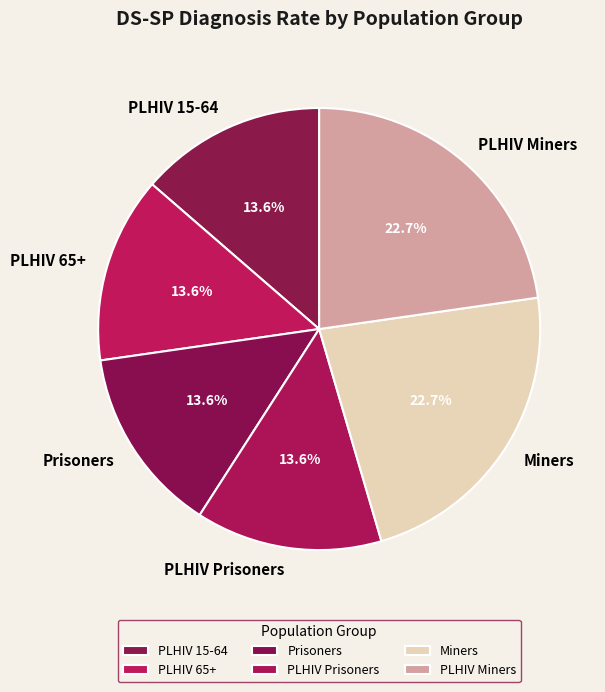

How much of the chart is everything except PLHIV 15-64?

86.4%